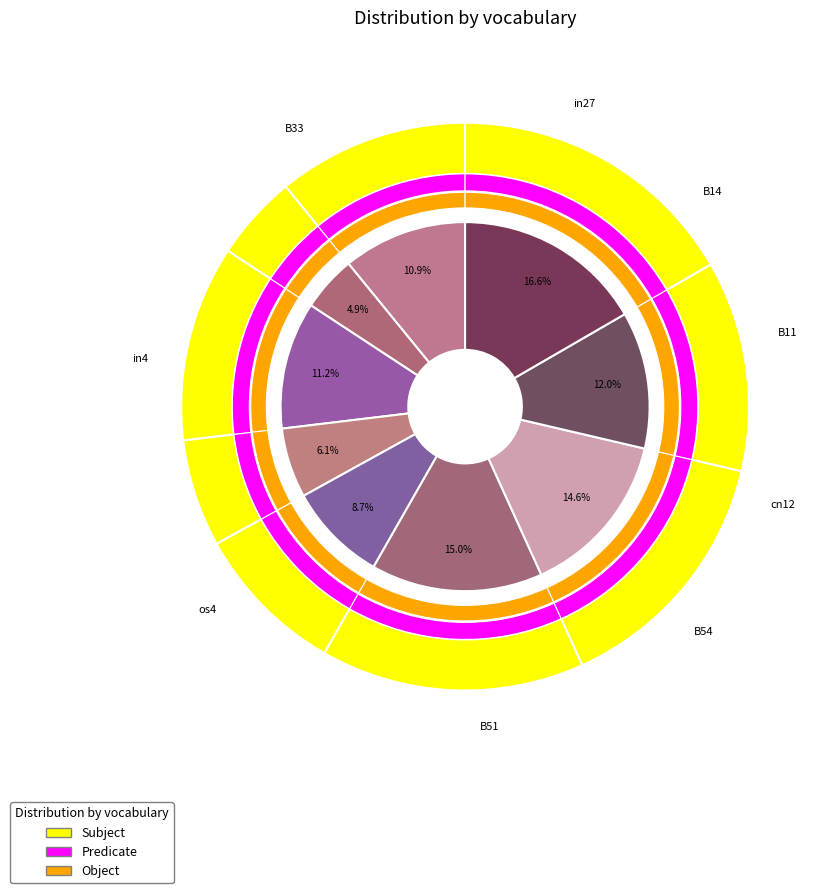

To the nearest percent, what portion does B51 represent?

15%